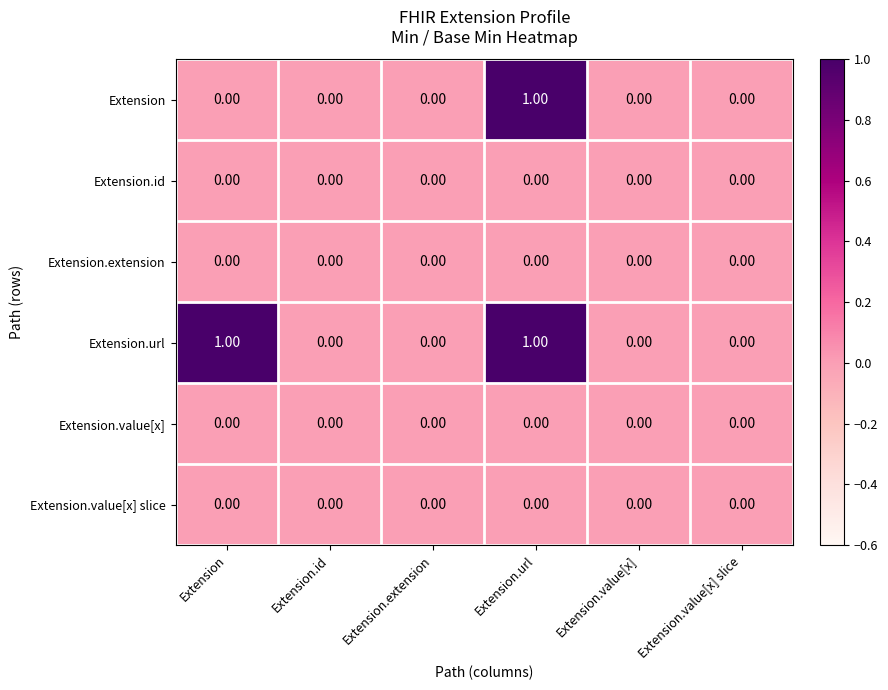

At which category is the sum across all series the highest?

Extension.url